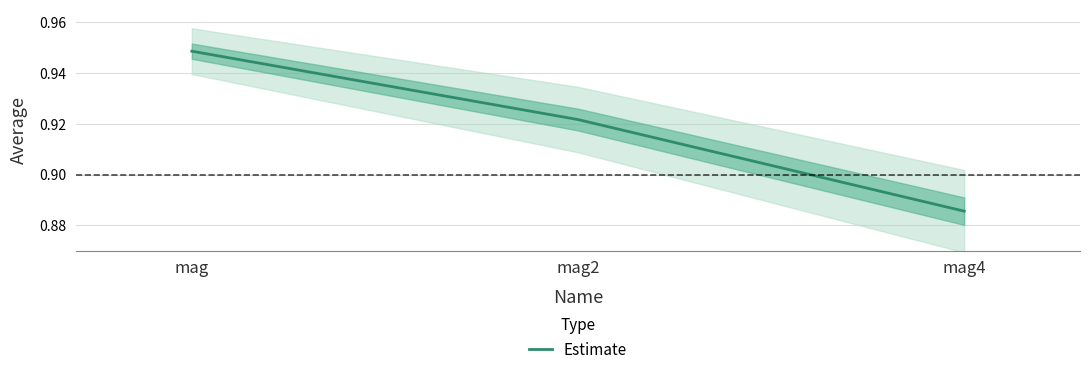

How many series are shown in this chart?

1